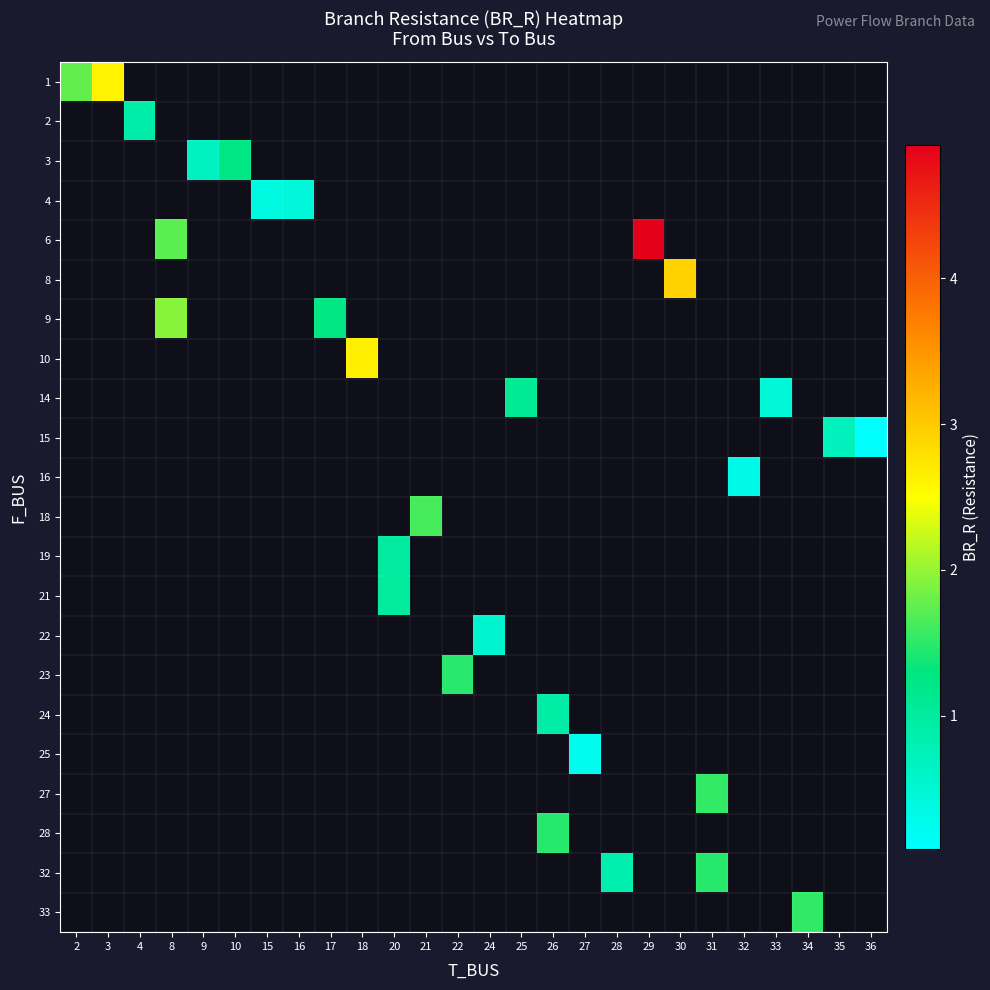

At how many categories does at least one series exceed 3?

1